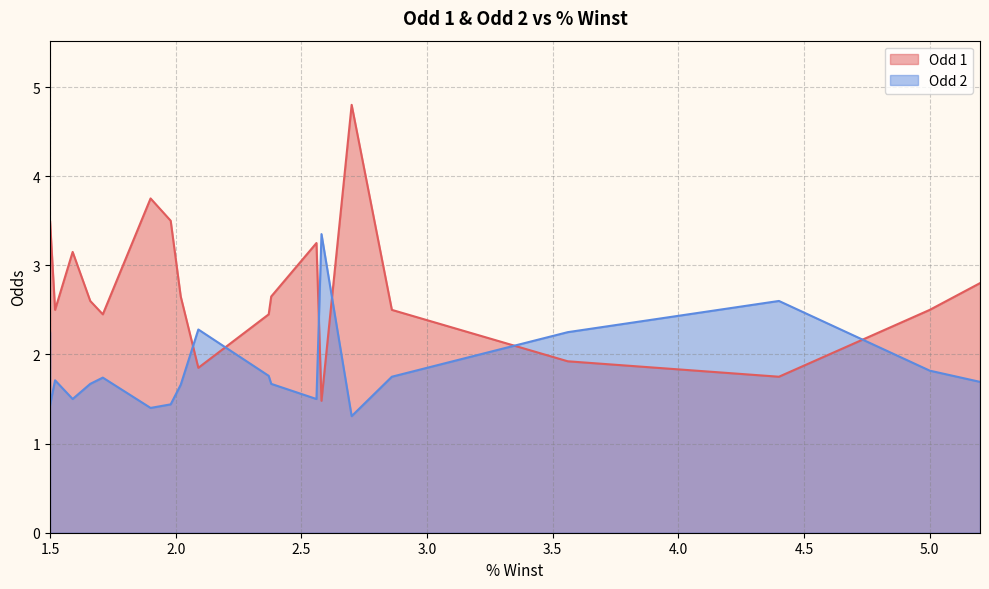

At which category is the sum across all series the highest?

2.7